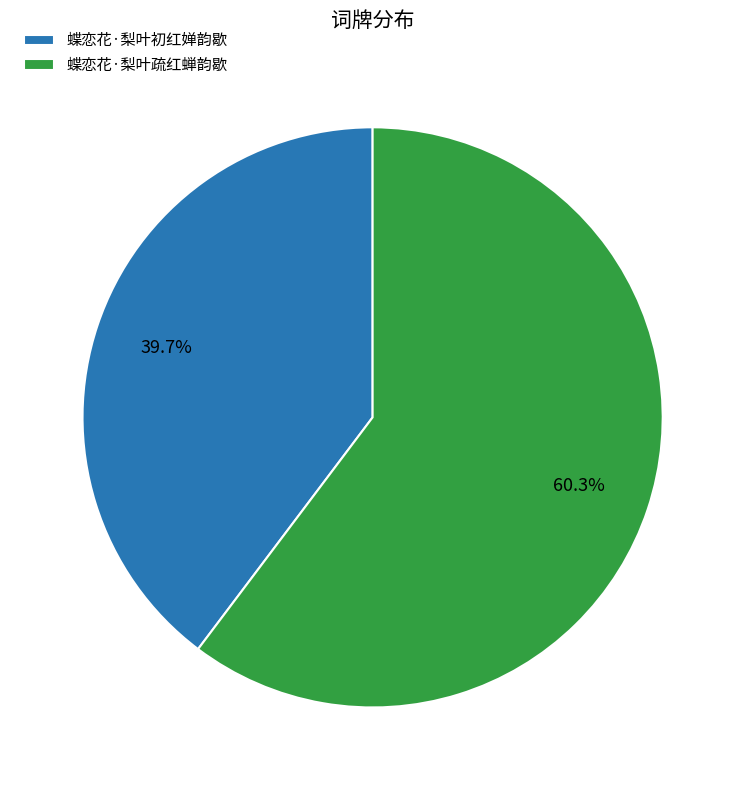

Which category accounts for the majority?

蝶恋花·梨叶疏红蝉韵歇